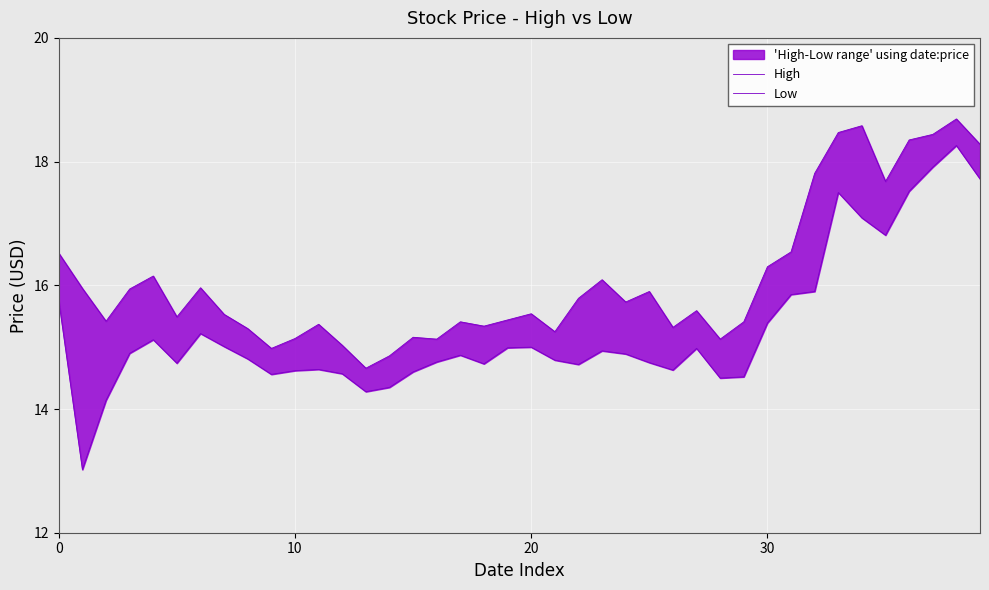

What is the lowest value of the High series?

14.7